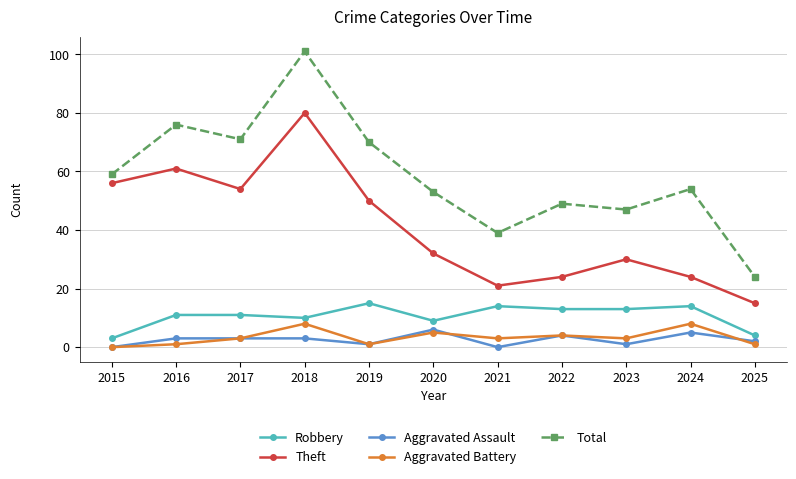

At which category does the chart reach its peak across all series?

2018